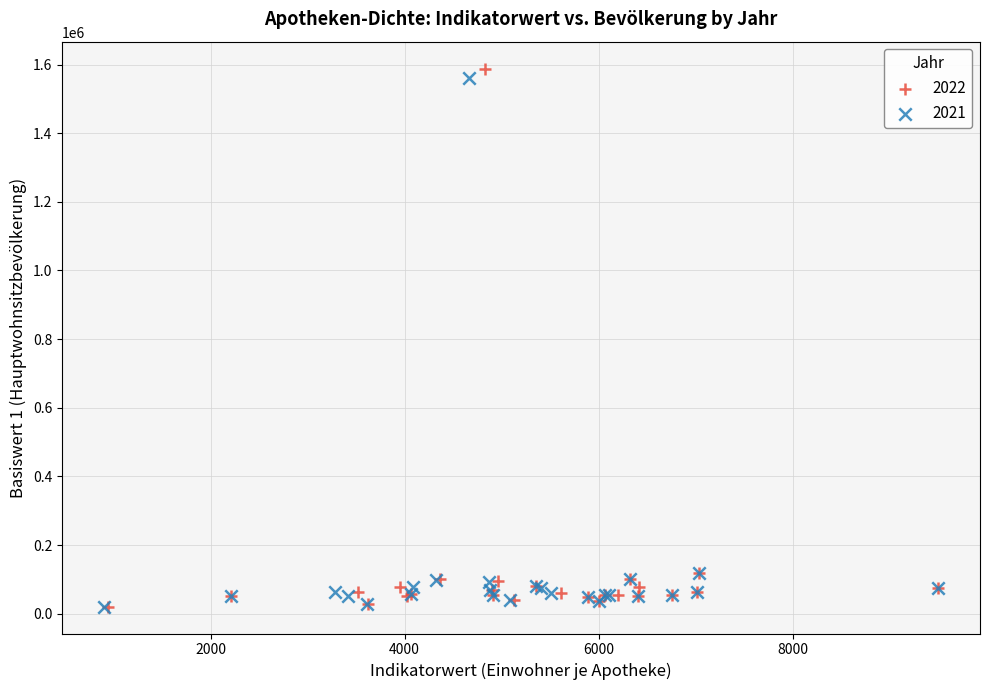

Which series has the widest spread of Y values?

2022